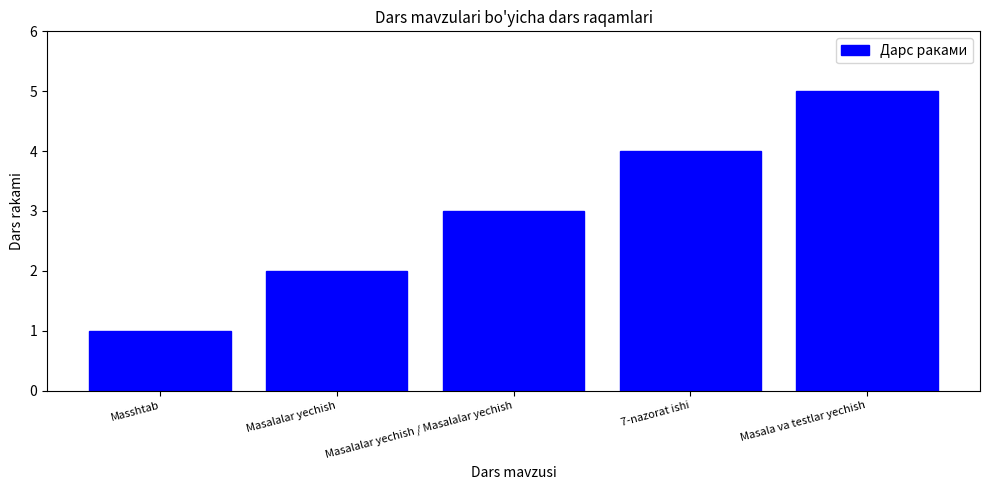

What is the average value?

3